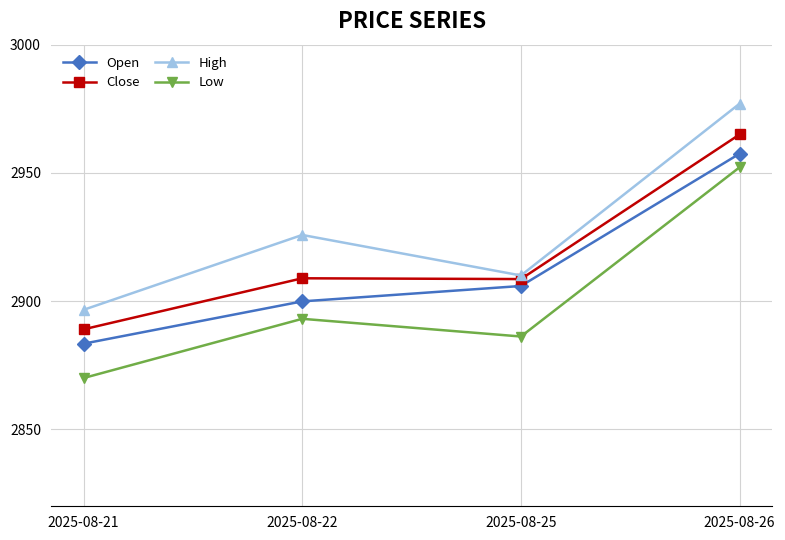

Which series changed the most between 2025-08-22 and 2025-08-25?

High